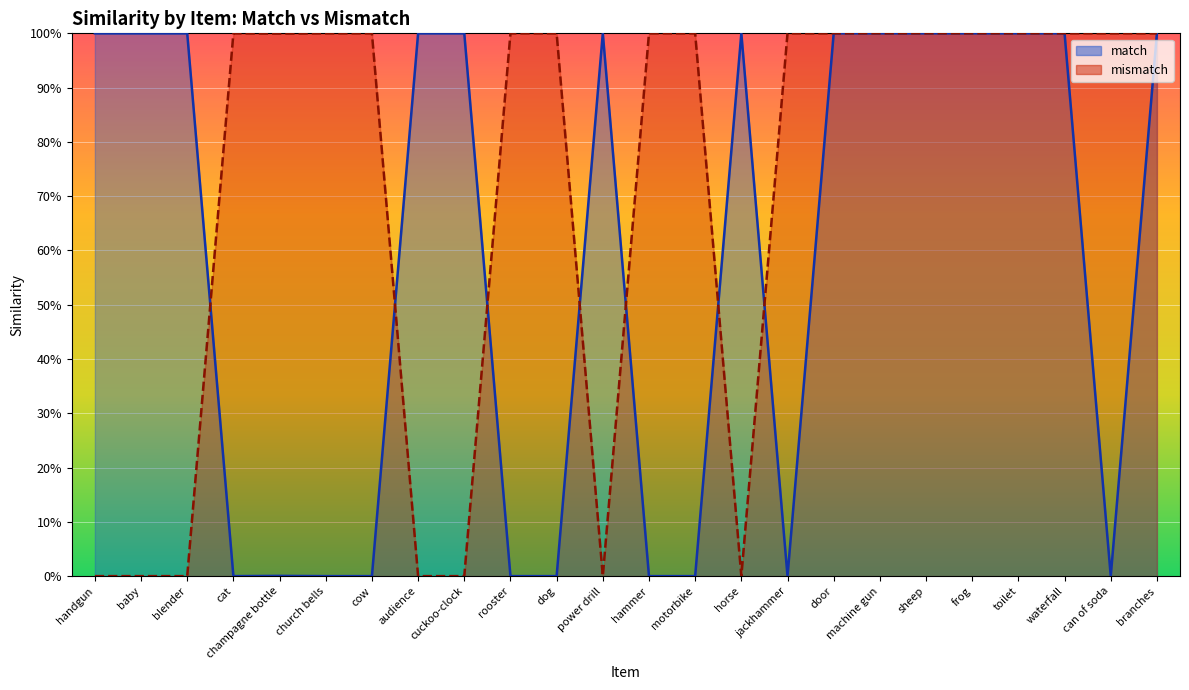

What position from the right is baby?

23